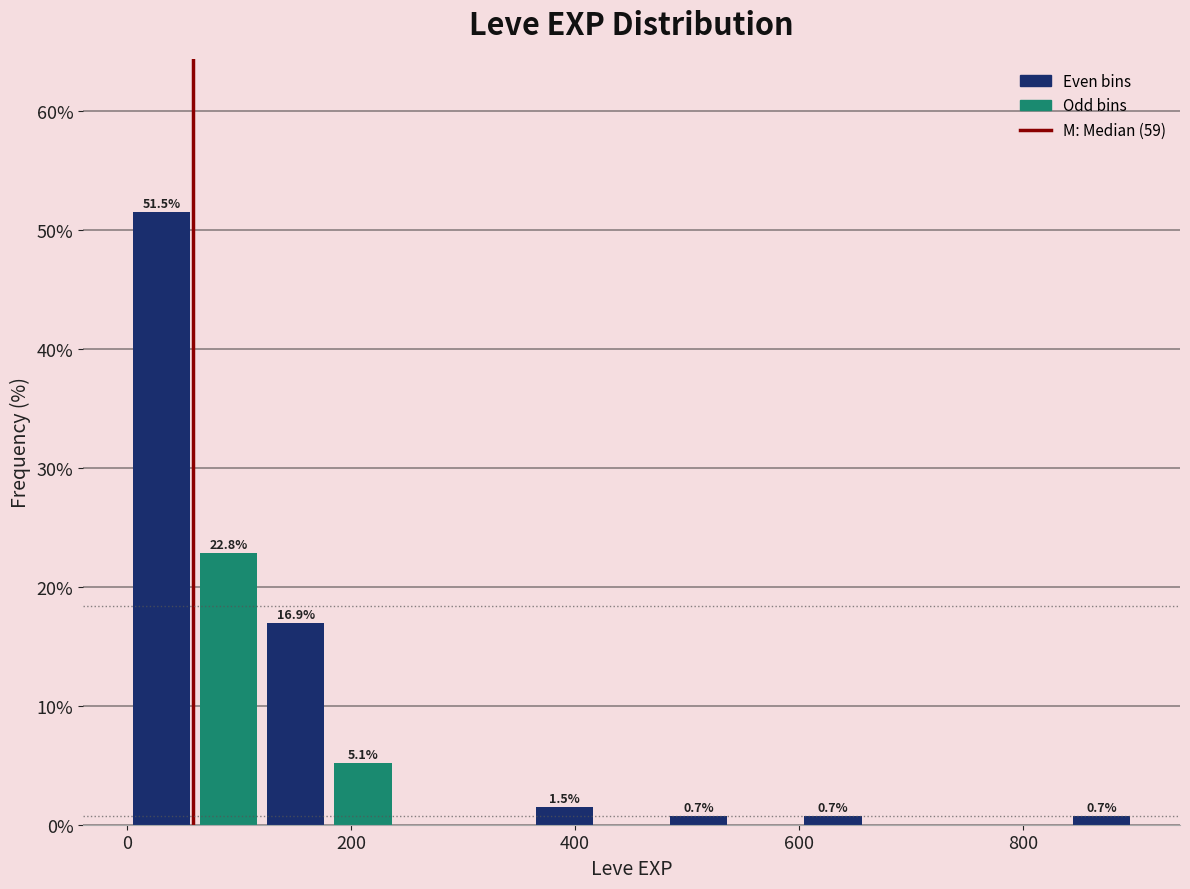

Around what value on the x-axis is the tallest bar? Give the approximate position of its centre, as read against the axis.

40